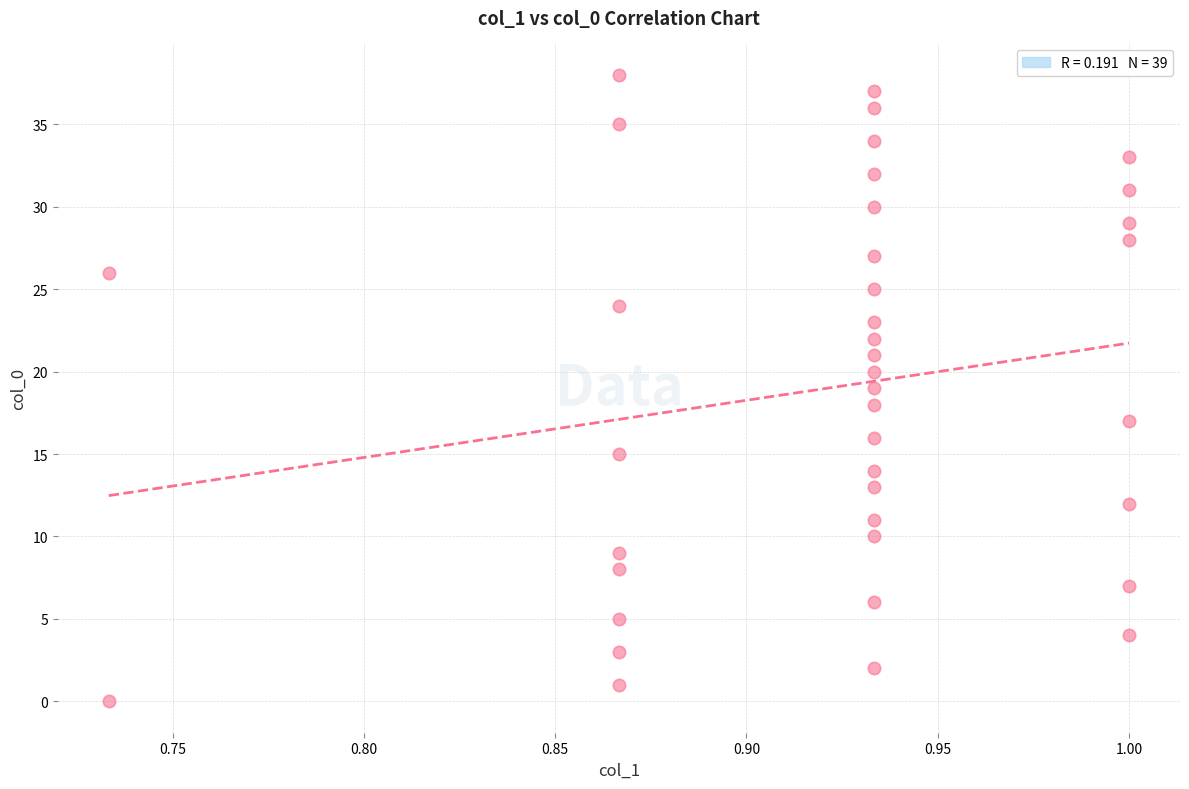

Count the number of points in this scatter plot.

39